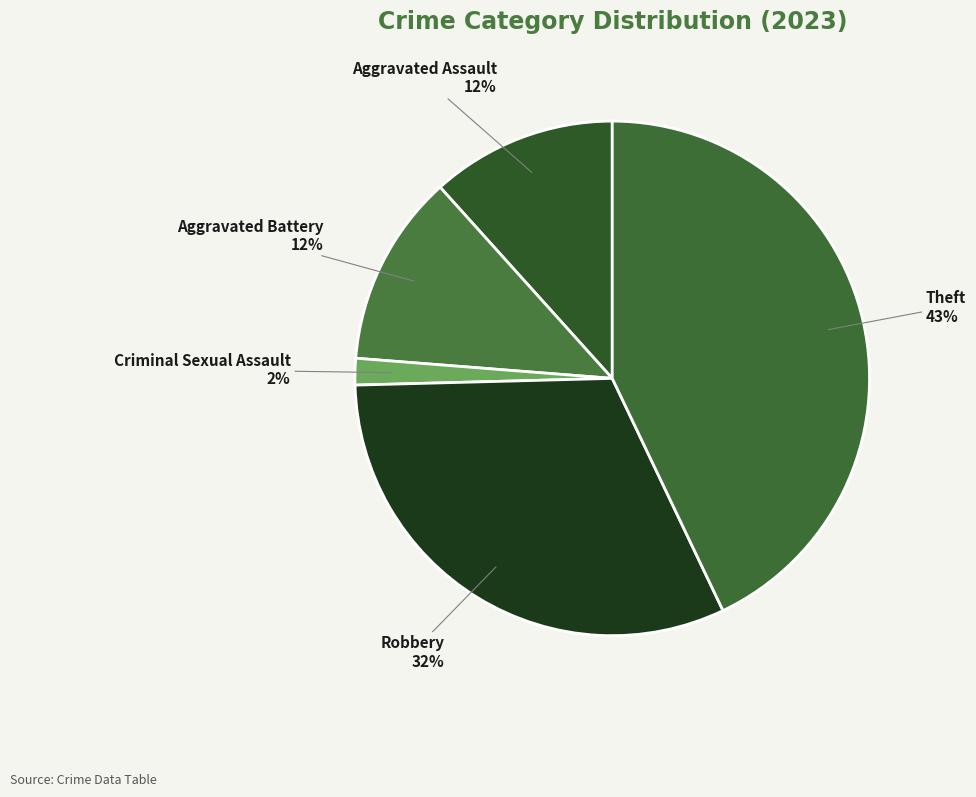

Which category has the smallest portion of the pie?

Criminal Sexual Assault